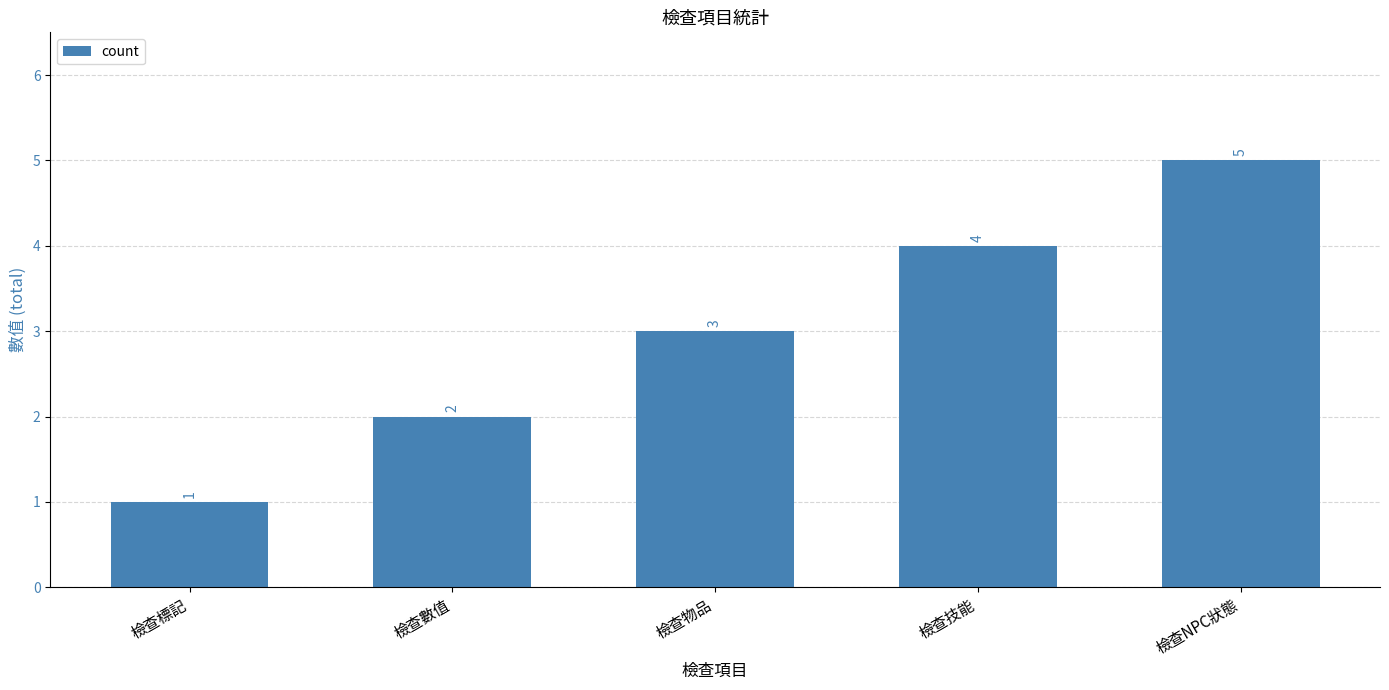

List the labels in order of value, largest first.

檢查NPC狀態, 檢查技能, 檢查物品, 檢查數值, 檢查標記